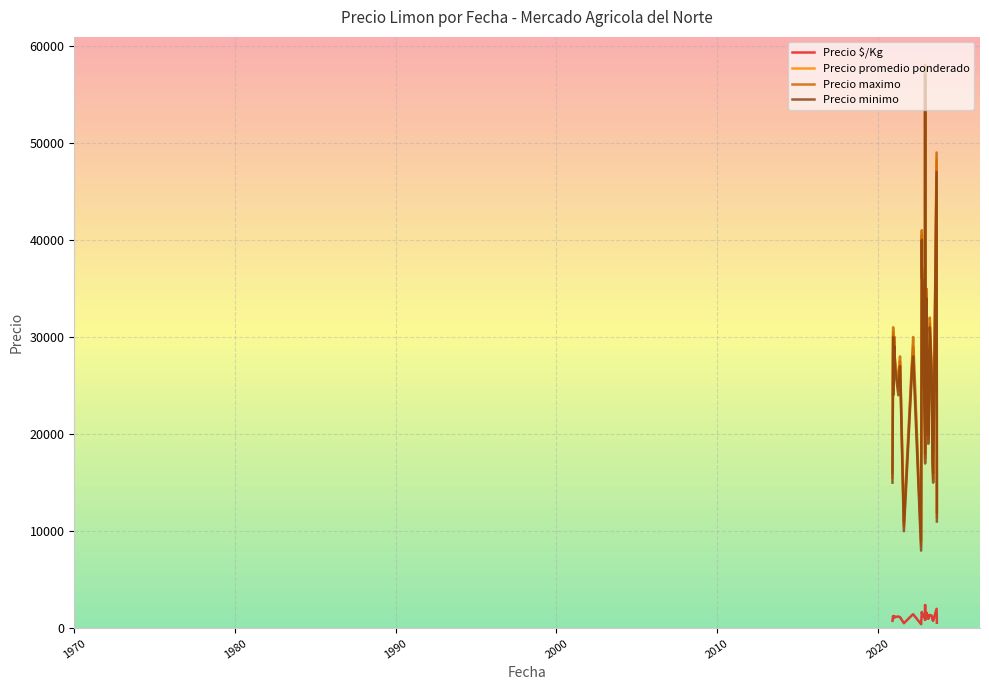

Reading left to right, what are all the values shown in this chart?

Precio $/Kg: 1229	1146	1220	1017	1644	1434	1220	1017	1644	1434	1146	1306	1271	1271	1021	525	425	1225	975	876	2396	1229	1325	1688	1374	975	775	1521	1521	1375	770	875	725	575	2009	1521	1378	1308	1146	1450
Precio promedio ponderado: 29500	27500	24400	20333	29600	34417	24400	20333	29600	34417	27500	23500	30500	30500	24500	10500	8500	24500	19500	17529	57500	29500	26500	40500	27471	19500	15500	36500	36500	27500	15400	17500	14500	11500	48222	36500	27562	31400	27500	29000
Precio maximo: 30000	28000	25000	21000	30000	35000	25000	21000	30000	35000	28000	24000	31000	31000	25000	11000	9000	25000	20000	18000	58000	30000	27000	41000	28000	20000	16000	37000	37000	28000	16000	18000	15000	12000	49000	37000	28000	32000	28000	30000
Precio minimo: 29000	27000	24000	20000	29000	34000	24000	20000	29000	34000	27000	23000	30000	30000	24000	10000	8000	24000	19000	17000	57000	29000	26000	40000	27000	19000	15000	36000	36000	27000	15000	17000	14000	11000	47000	36000	27000	31000	27000	28000